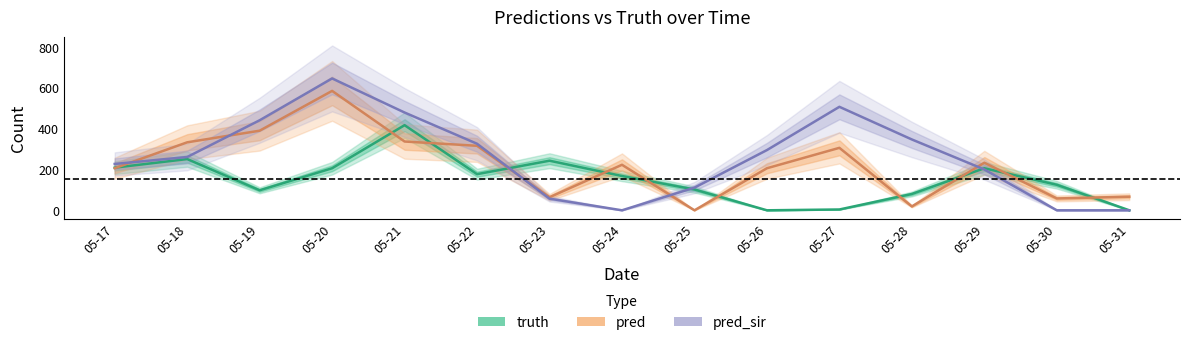

True or false: pred and truth intersect in this chart.

True